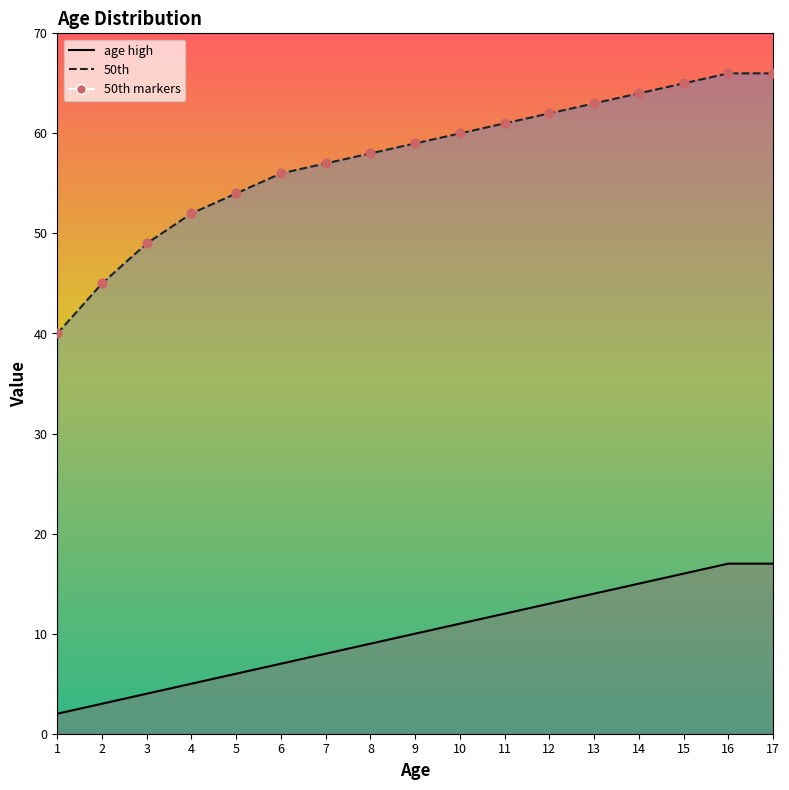

Which series contains the highest Y value?

50th